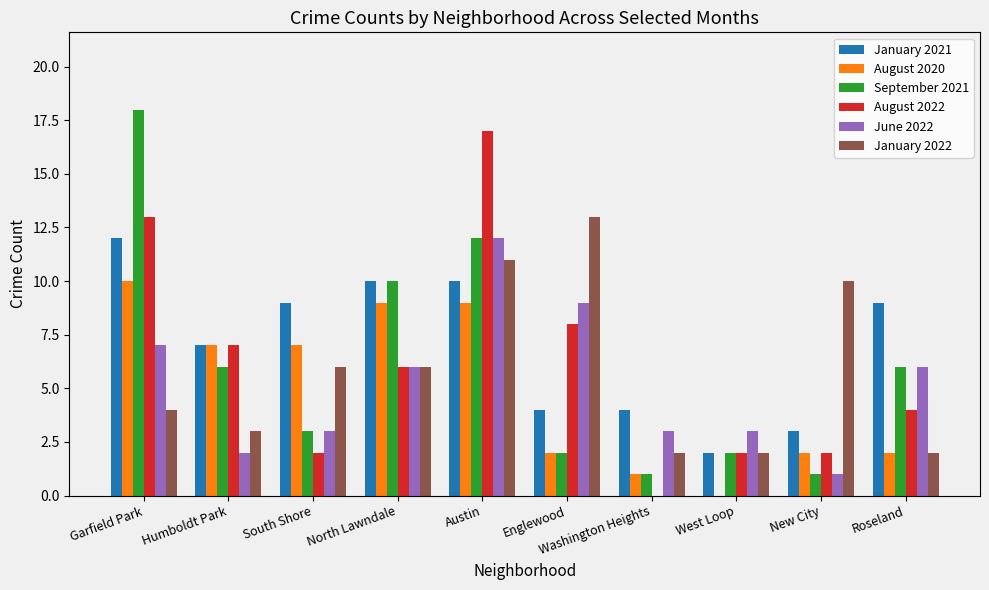

What is the sum of all January 2022 values?

59